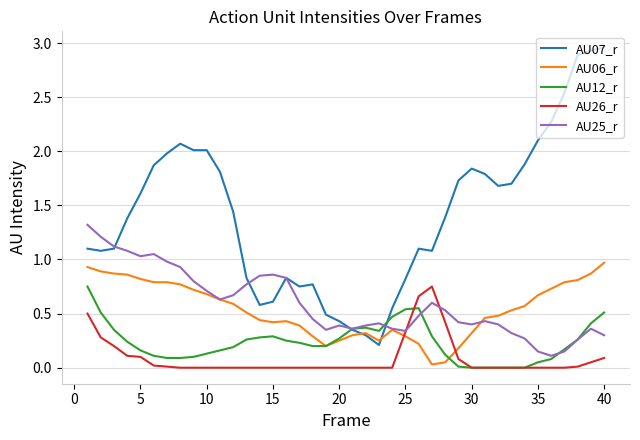

Which series has the largest total across all categories?

AU07_r